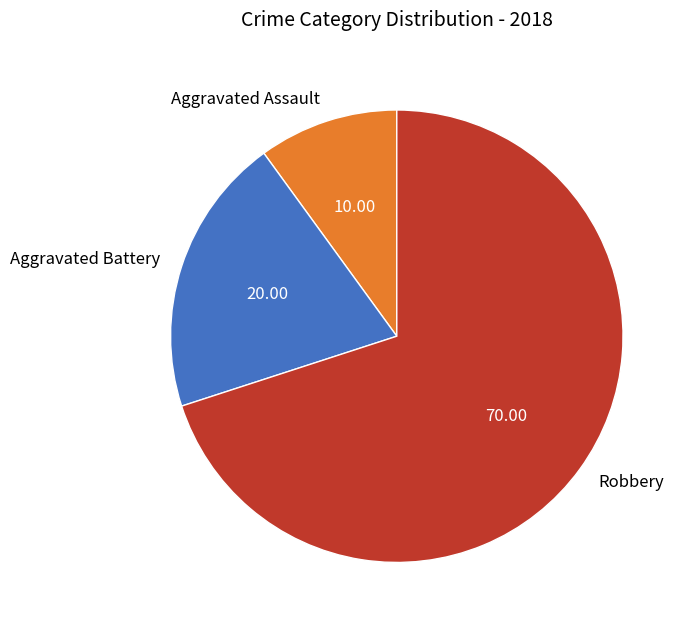

How many slices are in this pie chart?

3